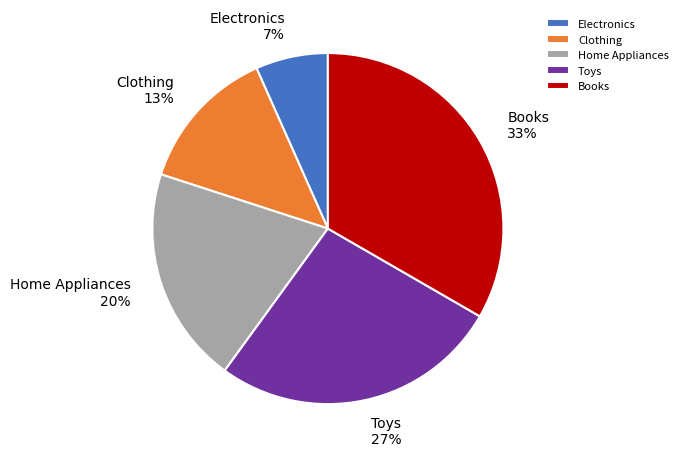

Is Books the majority of the pie?

No